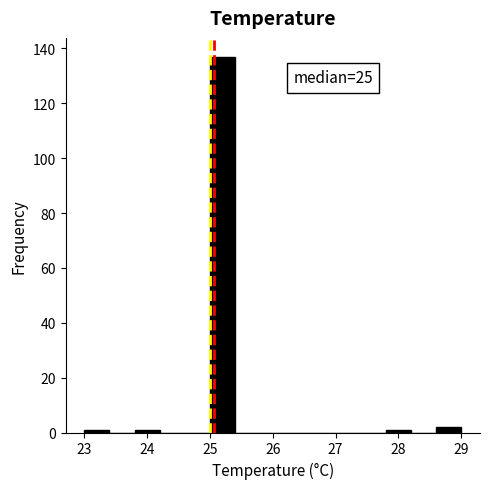

Which range on the x-axis has the tallest bar?

25.0 to 25.4